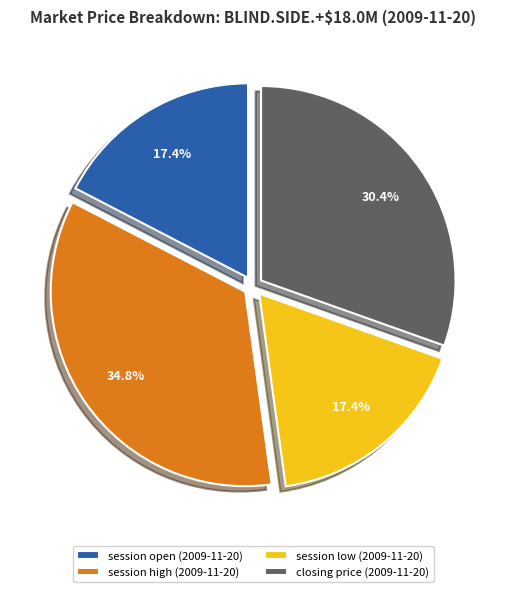

To the nearest percent, what is the combined percentage of session high (2009-11-20) and closing price (2009-11-20)?

65%